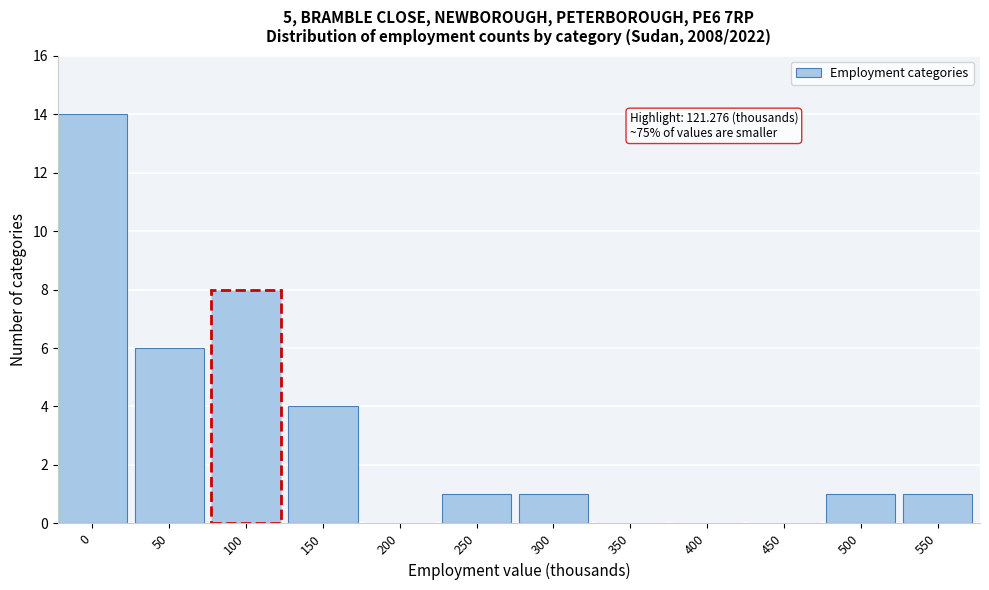

Reading right to left, what are all the values shown in this chart?

550=1	500=1	450=0	400=0	350=0	300=1	250=1	200=0	150=4	100=8	50=6	0=14